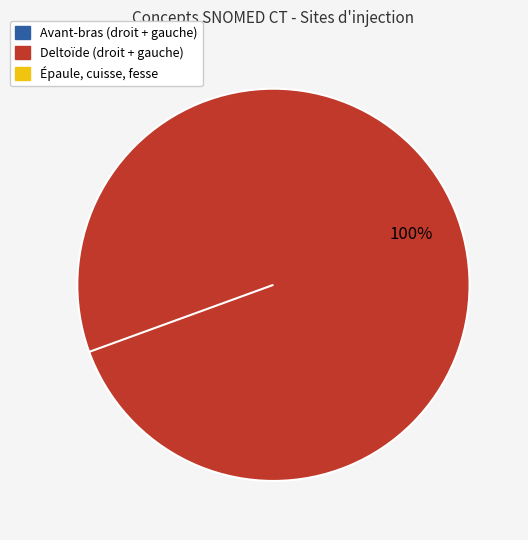

Is there any slice that represents more than half of the pie?

Yes